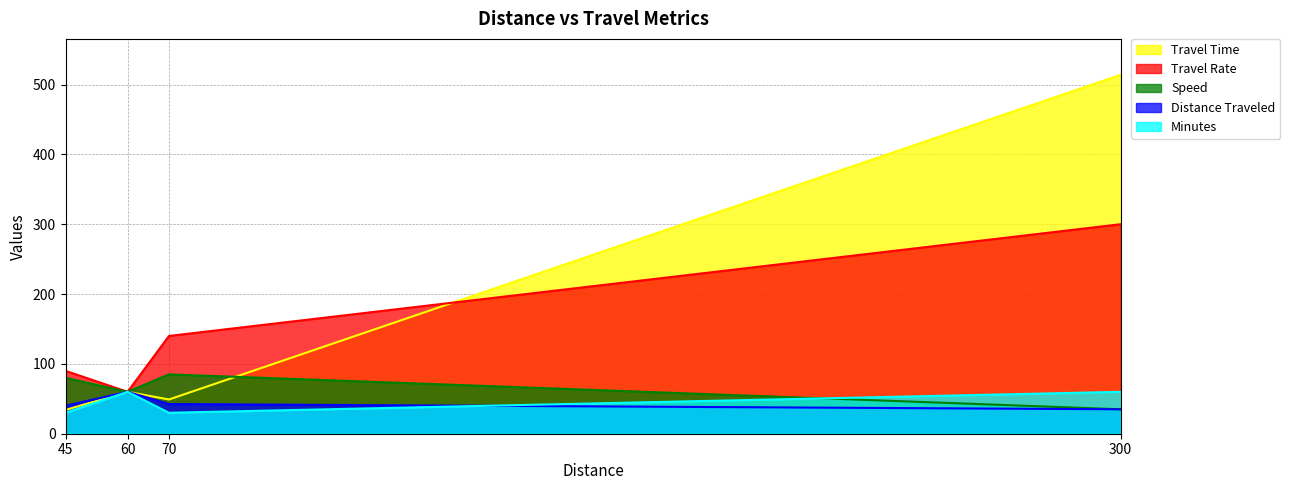

The Distance Traveled series shows 26.4 at 45. True or false?

False